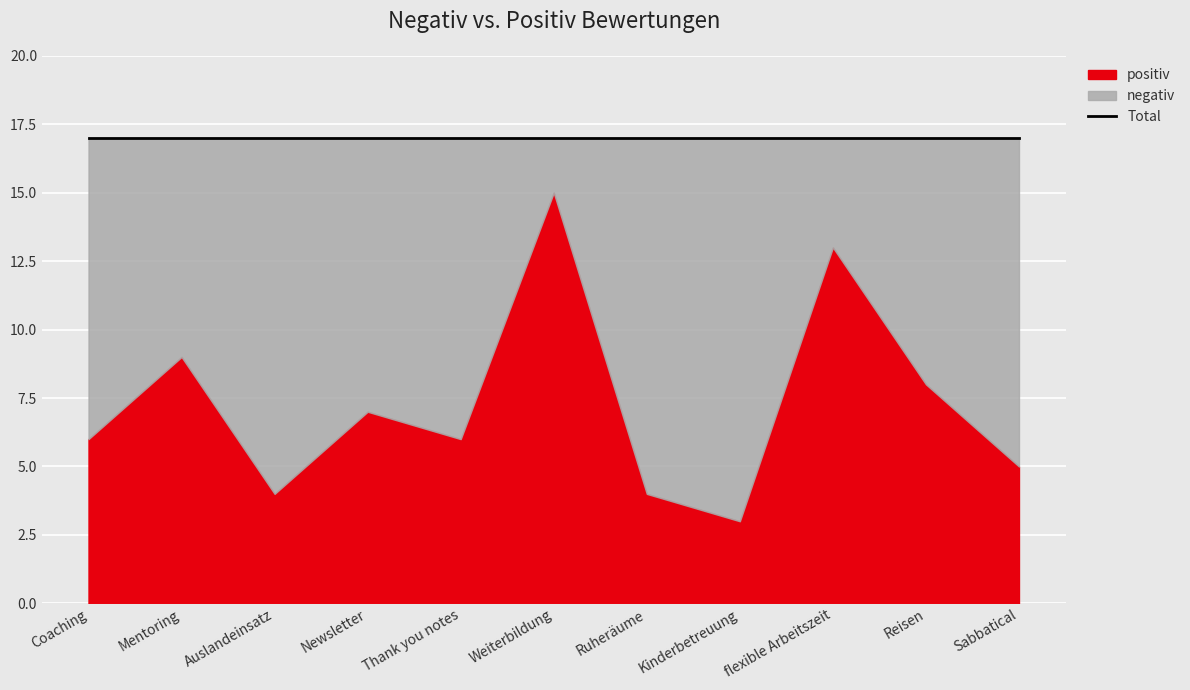

True or false: negativ has a value of 7 at flexible Arbeitszeit.

False